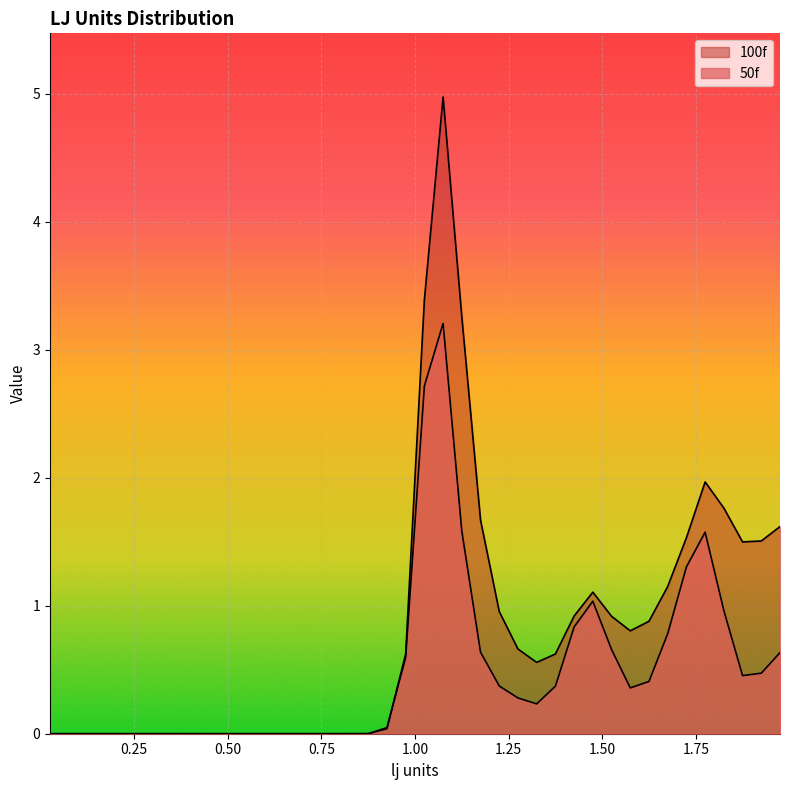

Reading left to right, list all the values displayed in this chart.

50f: 0.025=0.0	0.075=0.0	0.125=0.0	0.175=0.0	0.225=0.0	0.275=0.0	0.325=0.0	0.375=0.0	0.425=0.0	0.475=0.0	0.525=0.0	0.575=0.0	0.625=0.0	0.675=0.0	0.725=0.0	0.775=0.0	0.825=0.0	0.875=0.0	0.925=0.0	0.975=0.6	1.025=2.7	1.075=3.2	1.125=1.6	1.175=0.6	1.225=0.4	1.275=0.3	1.325=0.2	1.375=0.4	1.425=0.8	1.475=1.0	1.525=0.7	1.575=0.4	1.625=0.4	1.675=0.8	1.725=1.3	1.775=1.6	1.825=1.0	1.875=0.5	1.925=0.5	1.975=0.6
100f: 0.025=0.0	0.075=0.0	0.125=0.0	0.175=0.0	0.225=0.0	0.275=0.0	0.325=0.0	0.375=0.0	0.425=0.0	0.475=0.0	0.525=0.0	0.575=0.0	0.625=0.0	0.675=0.0	0.725=0.0	0.775=0.0	0.825=0.0	0.875=0.0	0.925=0.0	0.975=0.6	1.025=3.4	1.075=5.0	1.125=3.3	1.175=1.7	1.225=1.0	1.275=0.7	1.325=0.6	1.375=0.6	1.425=0.9	1.475=1.1	1.525=0.9	1.575=0.8	1.625=0.9	1.675=1.1	1.725=1.5	1.775=2.0	1.825=1.8	1.875=1.5	1.925=1.5	1.975=1.6